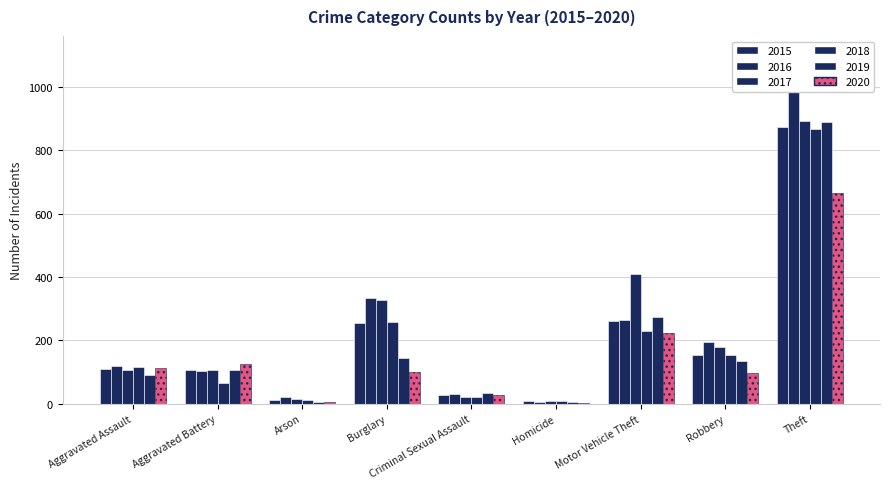

How many series are shown in this chart?

6